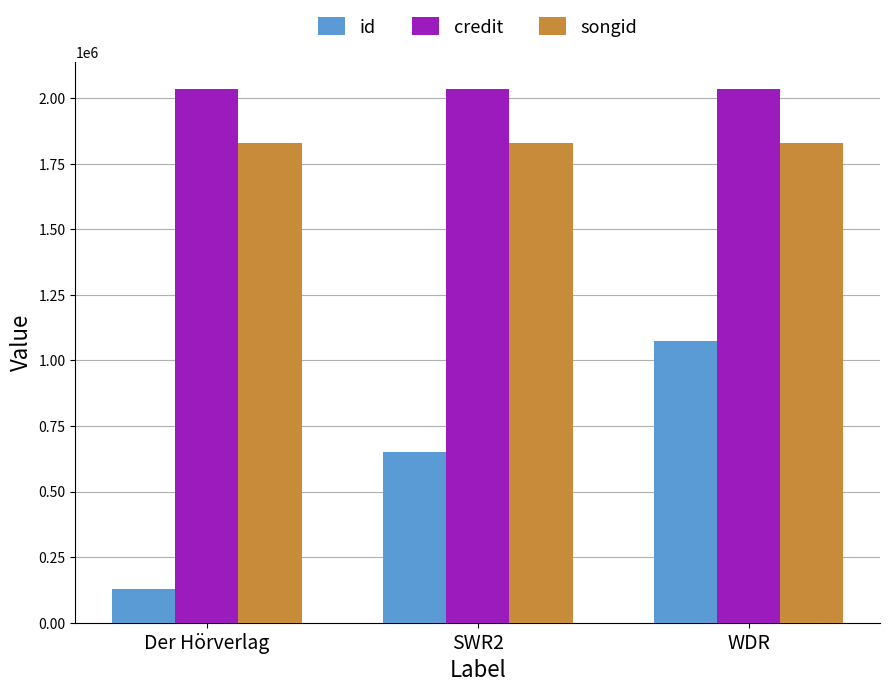

What is the highest value of the credit series?

2035195